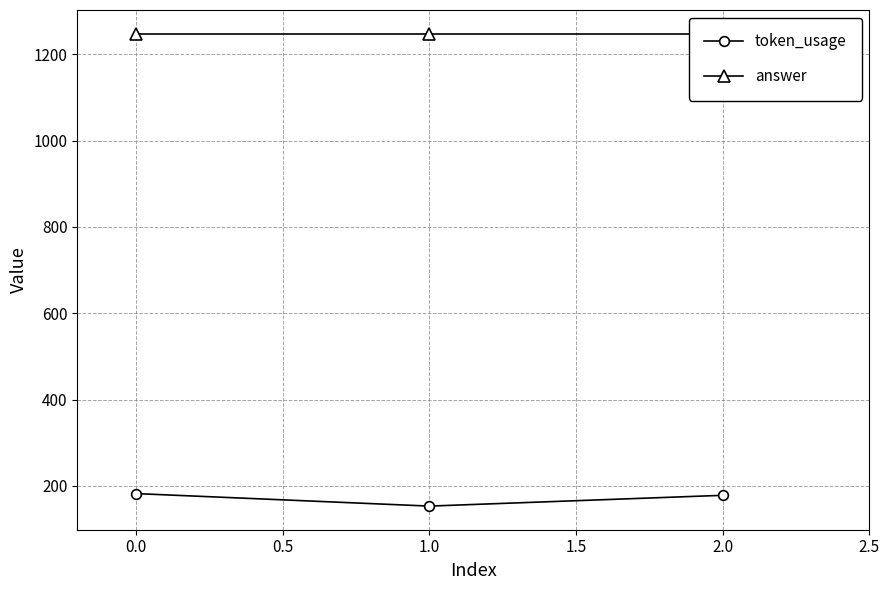

Is it true that token_usage equals 44 at 2.0?

False